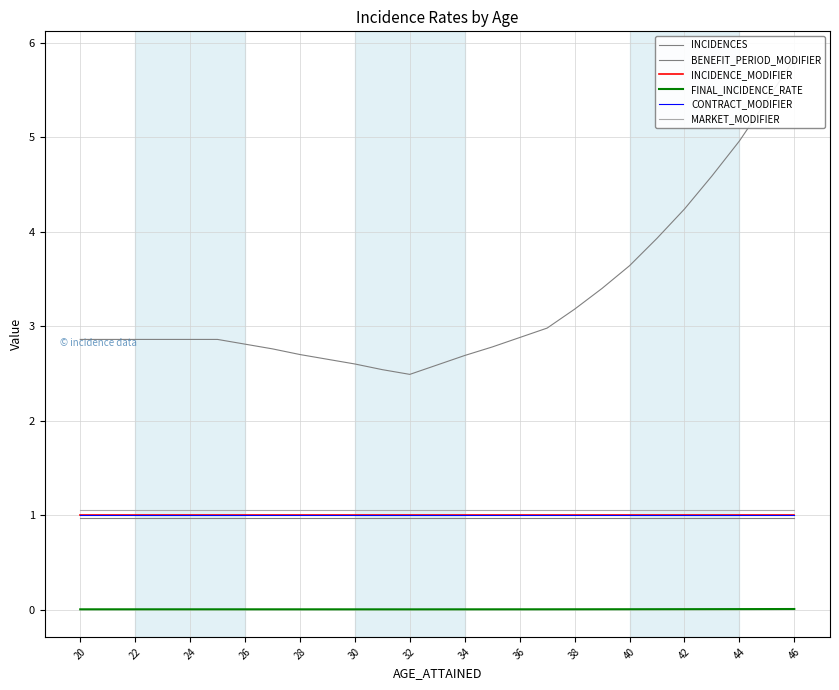

True or false: MARKET_MODIFIER has more than 1 points higher than both neighbors.

False